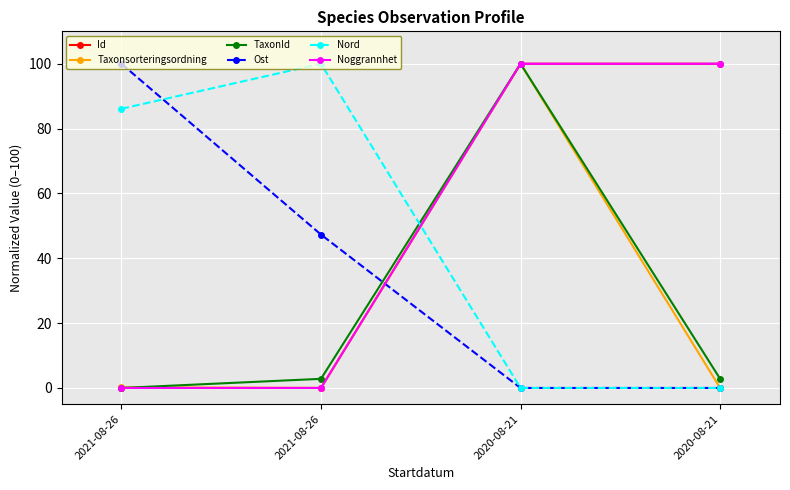

Count the Ost values in the range 0 to 100.

4